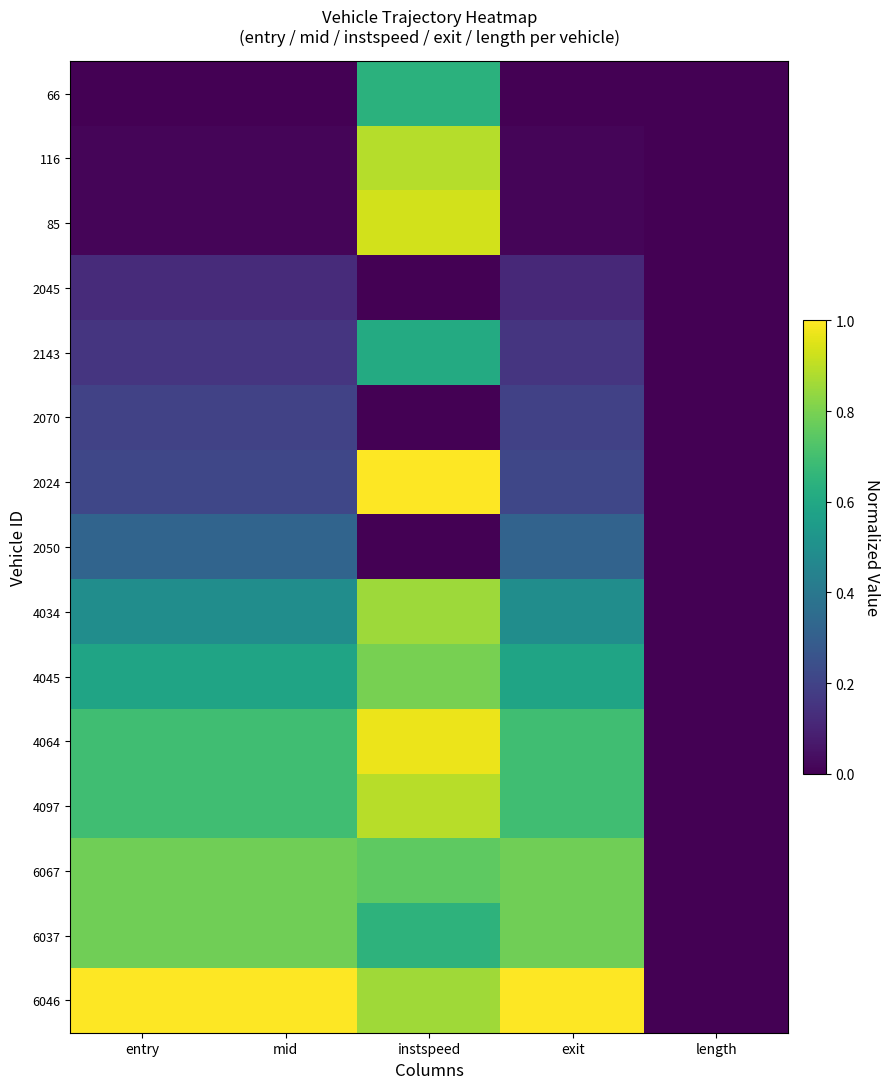

Between mid and length, which is larger?

mid